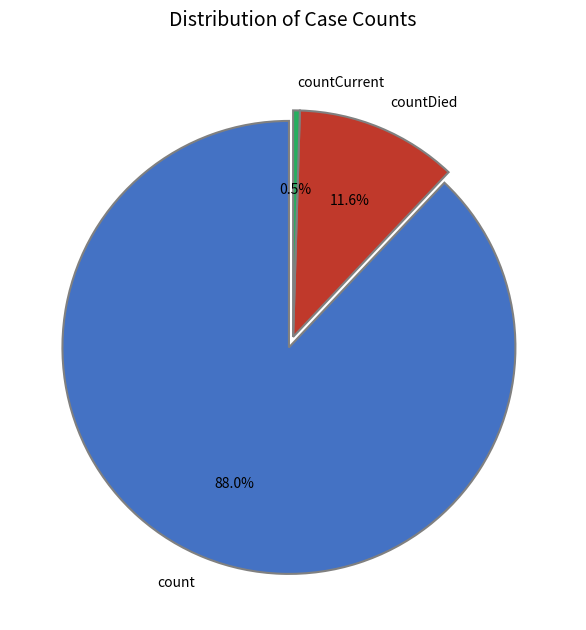

Which slice is the largest?

count